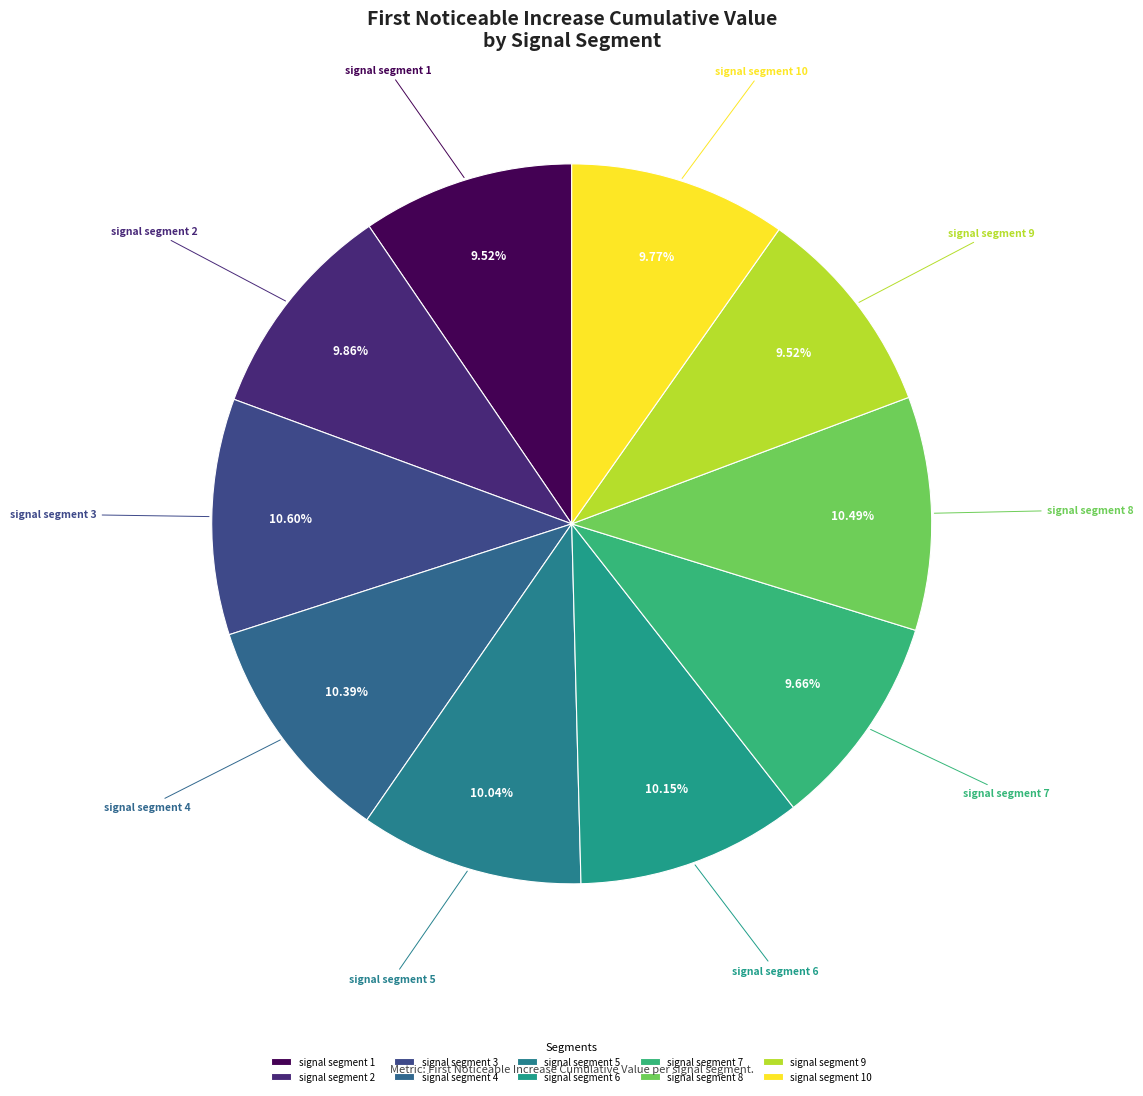

The signal segment 1 slice represents 16% of the pie. True or false?

False